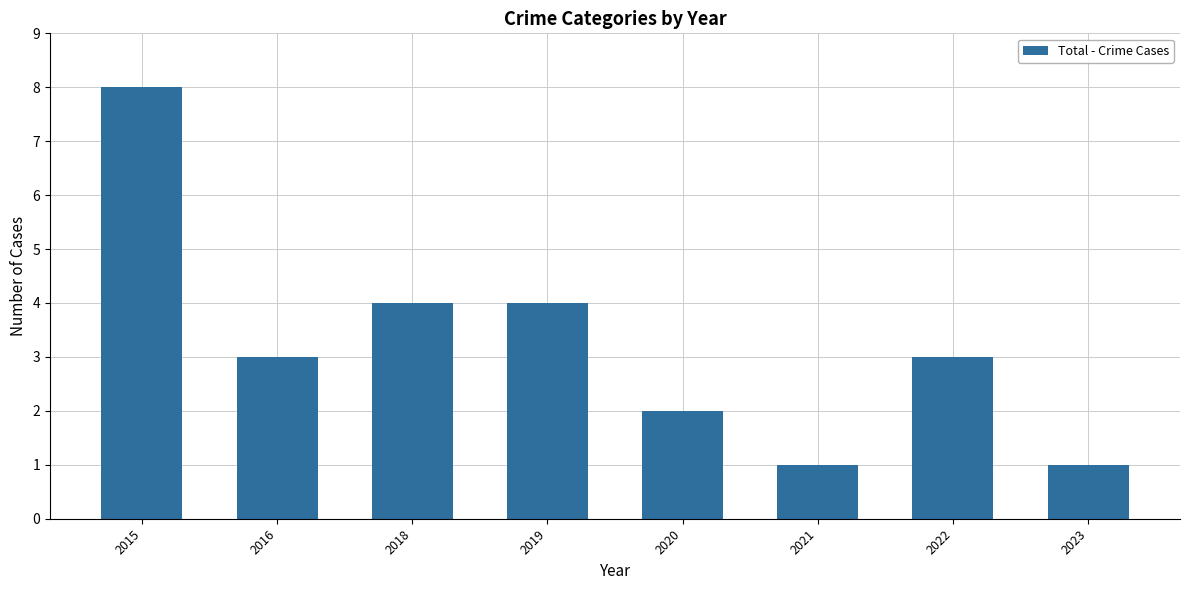

How many distinct data groups are displayed?

1